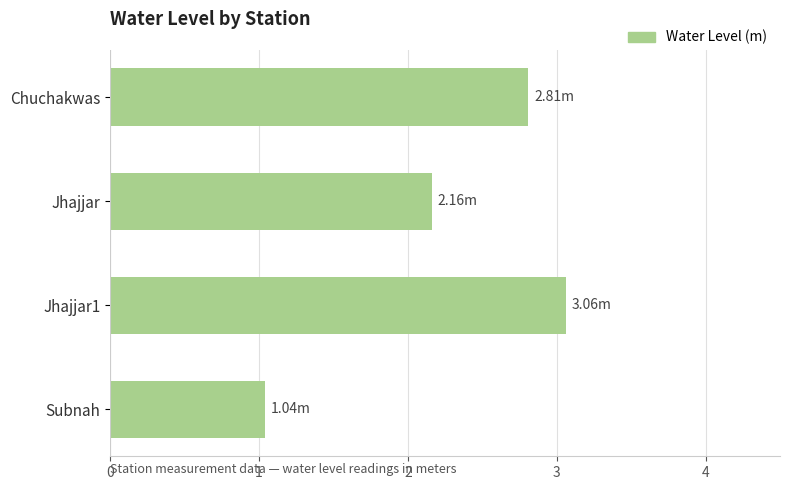

List the labels in order of value, smallest first.

Subnah, Jhajjar, Chuchakwas, Jhajjar1